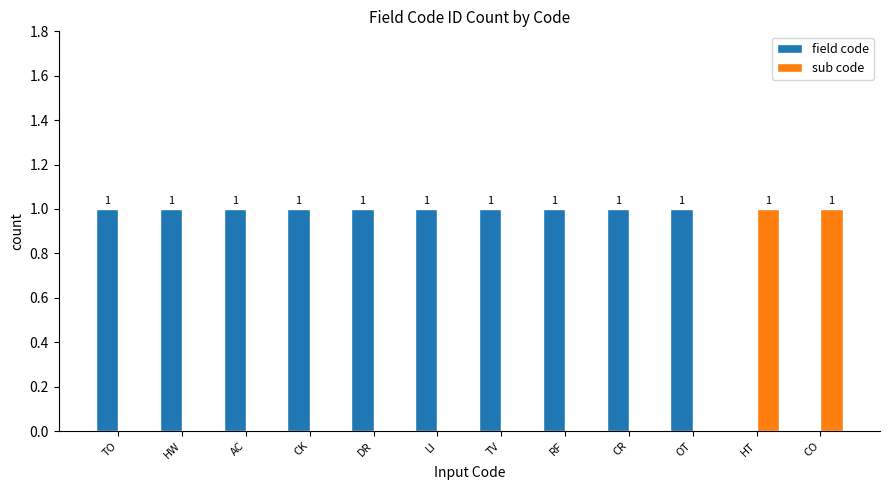

What is the sum of all field code values?

10